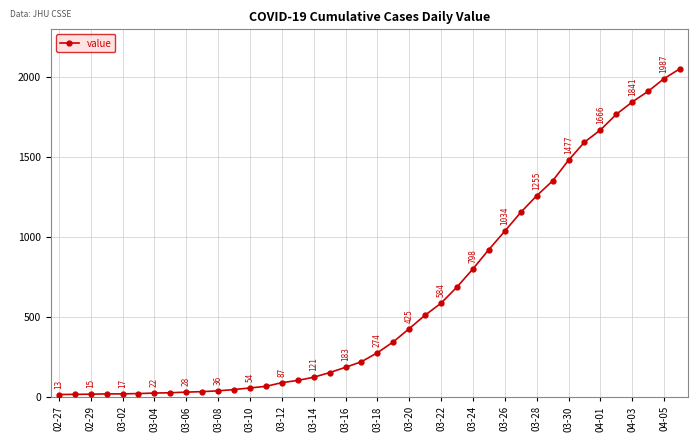

What is the average value?

622